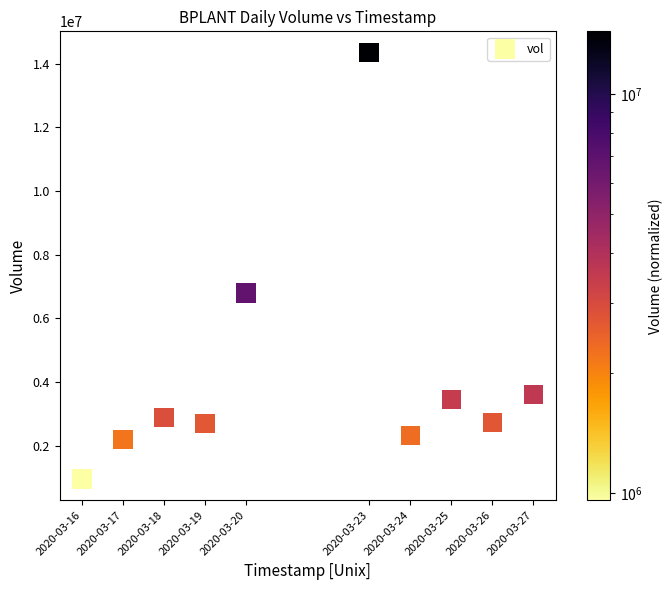

What is the range of Y values (max minus min)?

13388400